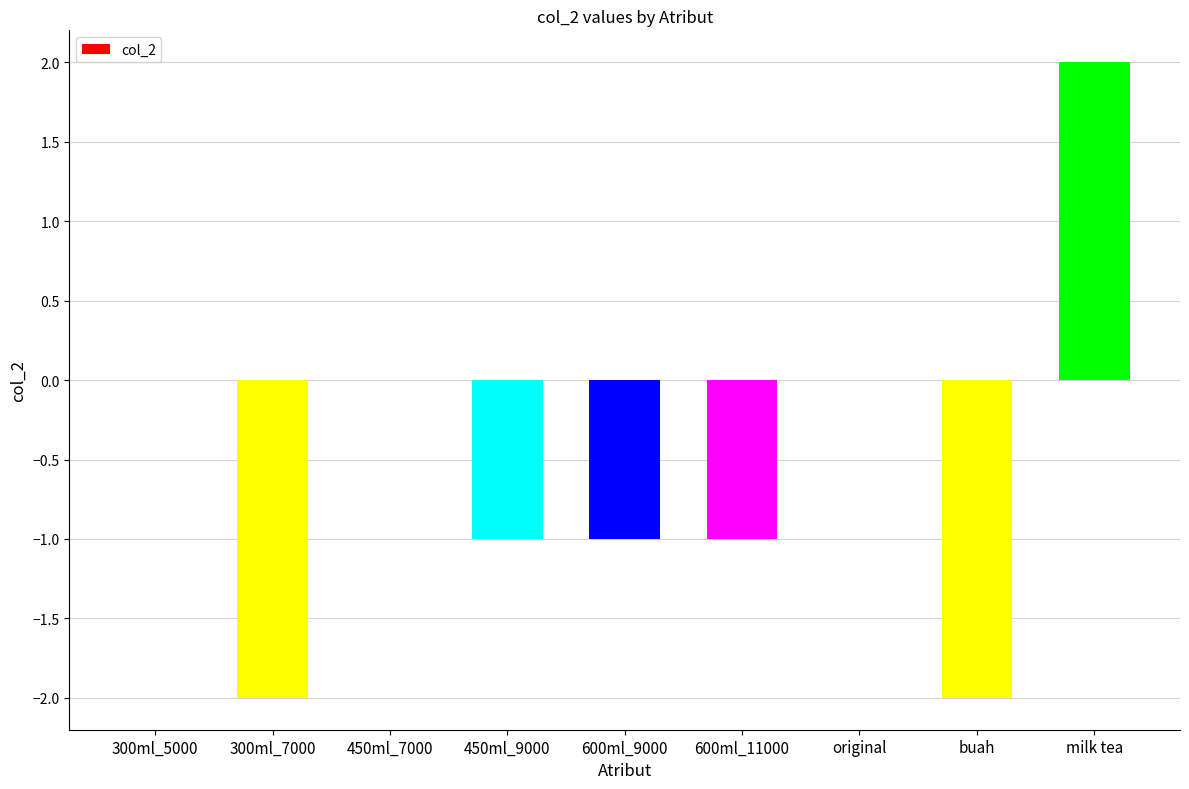

Which has a higher value, milk tea or 600ml_9000?

milk tea